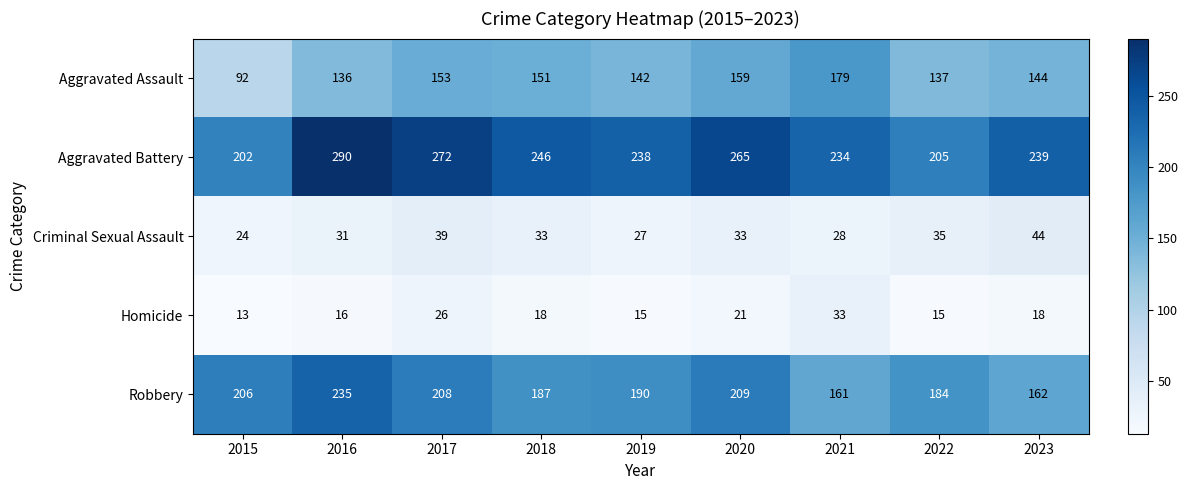

True or false: Aggravated Assault has a value of 73 at 2019.

False